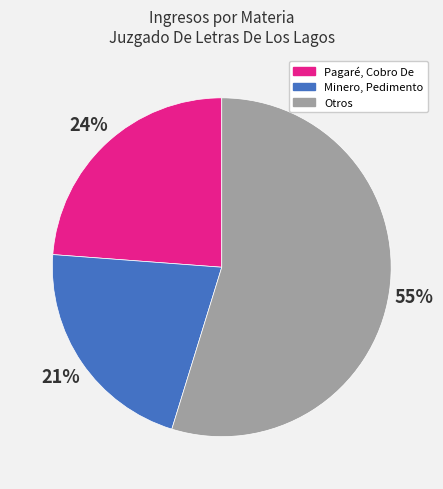

Does any single category account for the majority?

Yes